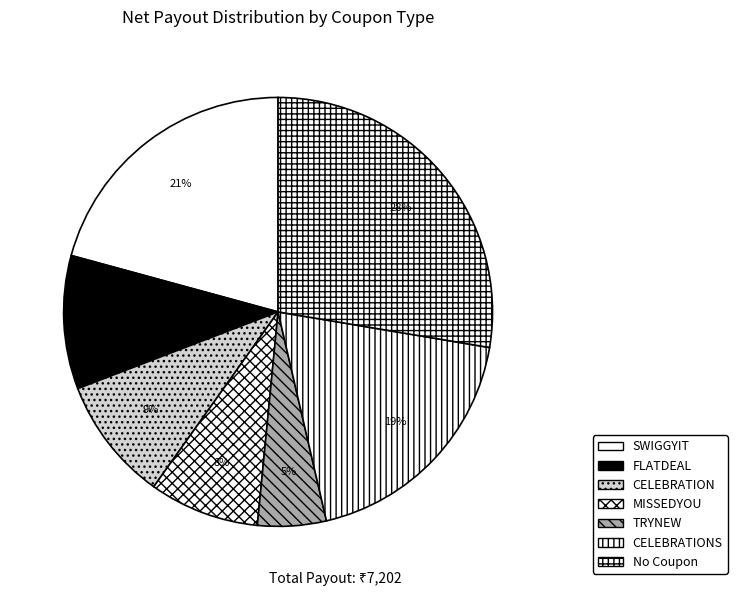

Is the sum of MISSEDYOU and CELEBRATION greater than half?

No